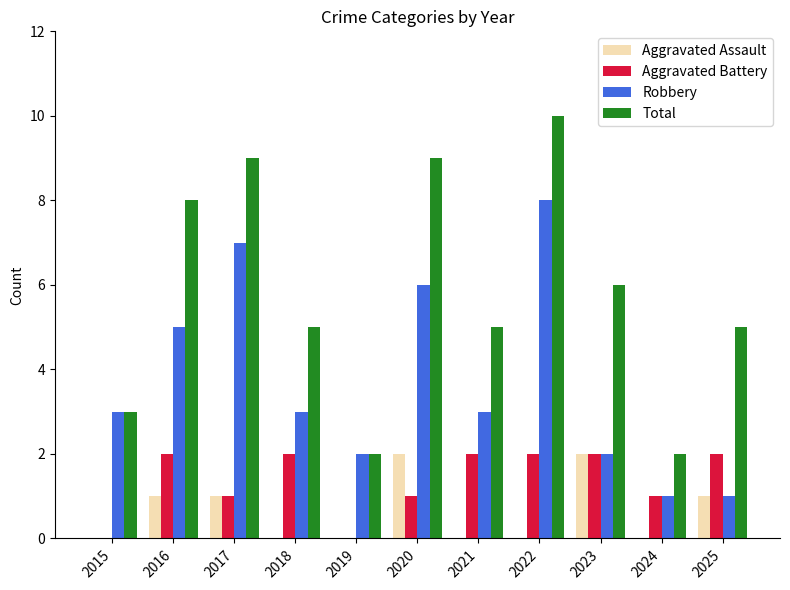

What is the spread (max minus min) of values at 2023?

4